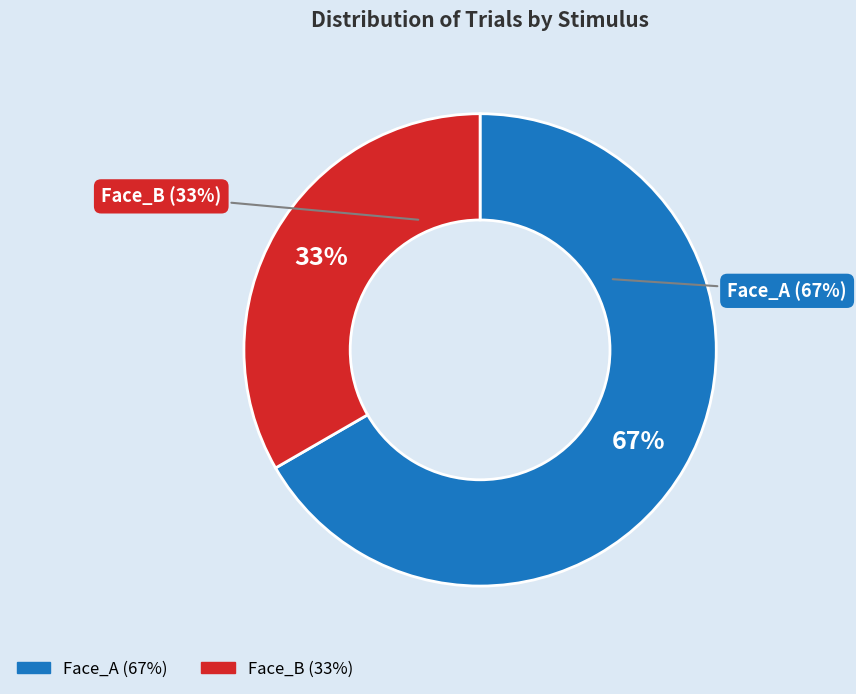

How many slices are in this pie chart?

2